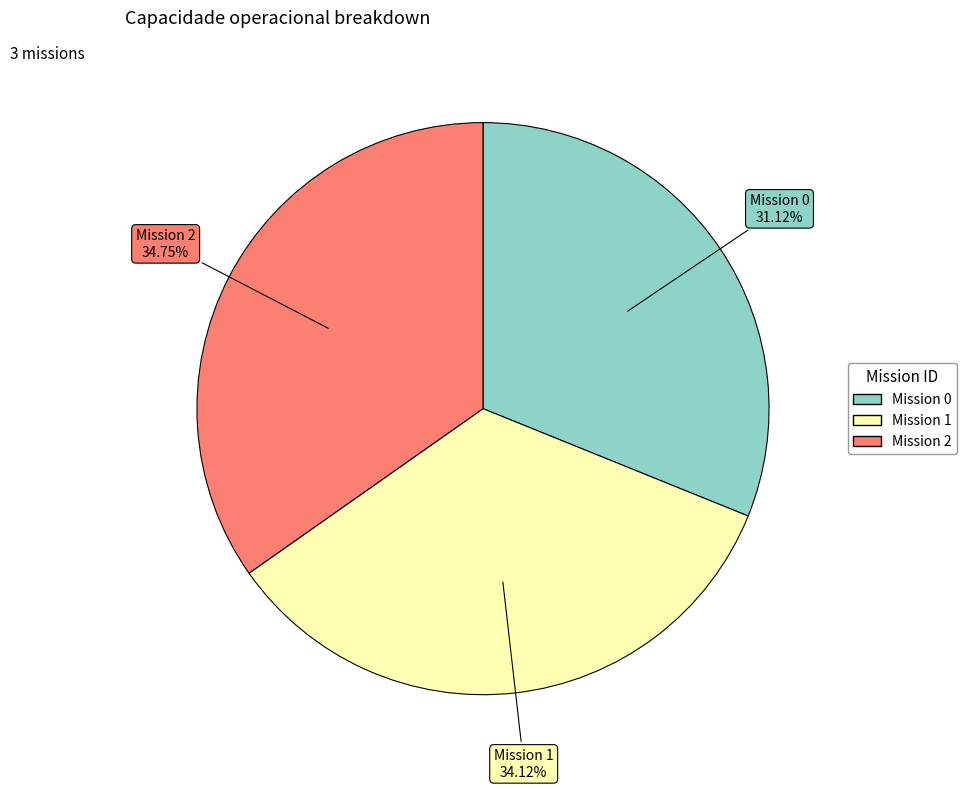

Count the number of slices in the pie.

3